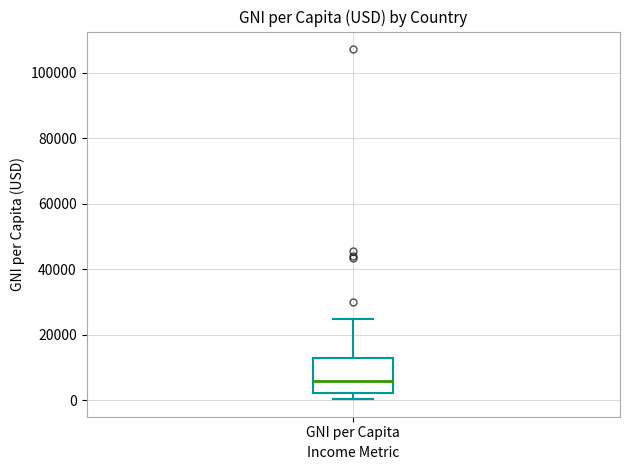

Read this box plot against the y-axis: the position of the median line, the range covered by the box, and the ends of both whiskers. The values are not printed on the chart, so give them approximately, as read against the axis.

median 6000, box 2000 to 12000, whiskers 0 to 24000